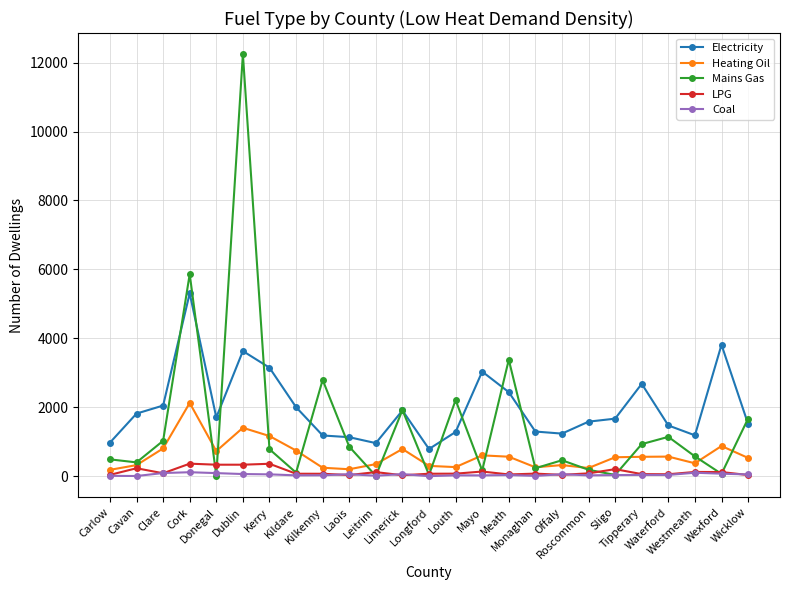

True or false: Heating Oil has more than 2 interior local peaks.

True